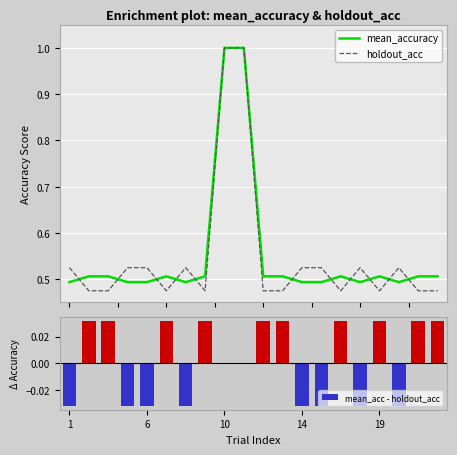

What is the highest value of the holdout_acc series?

1.0